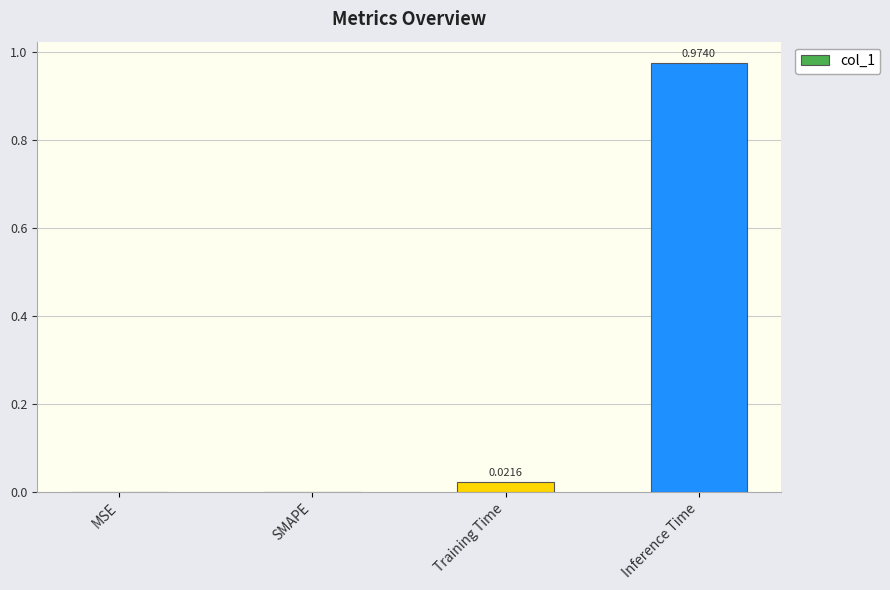

At which category does the chart reach its peak across all series?

Inference Time